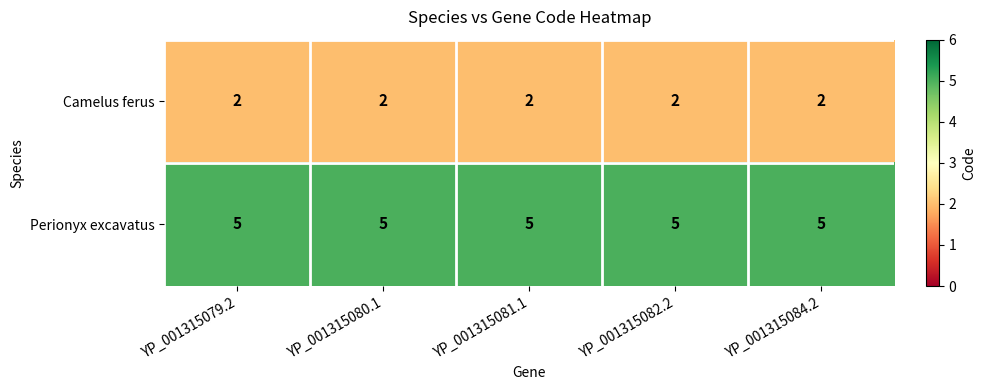

What is the spread (max minus min) of values at YP_001315079.2?

3